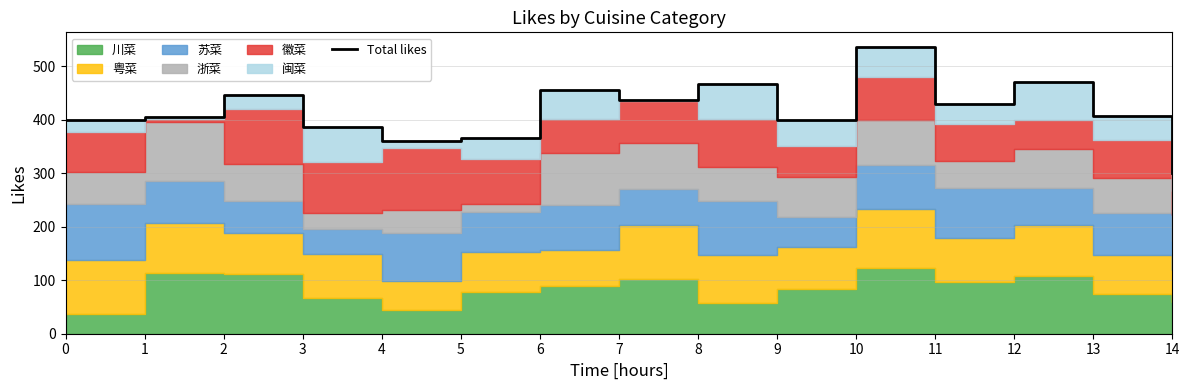

What is the value of the 8th point from the left?

438